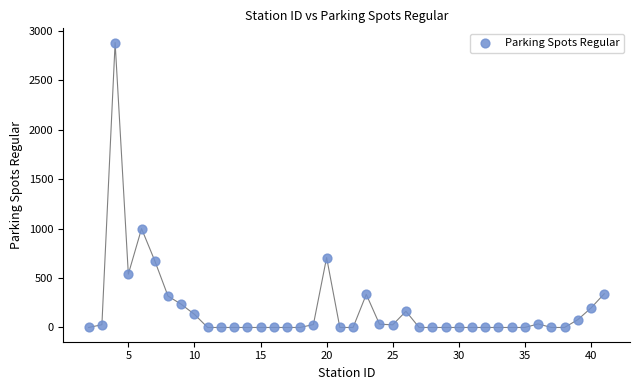

What is the range of Y values (max minus min)?

2883